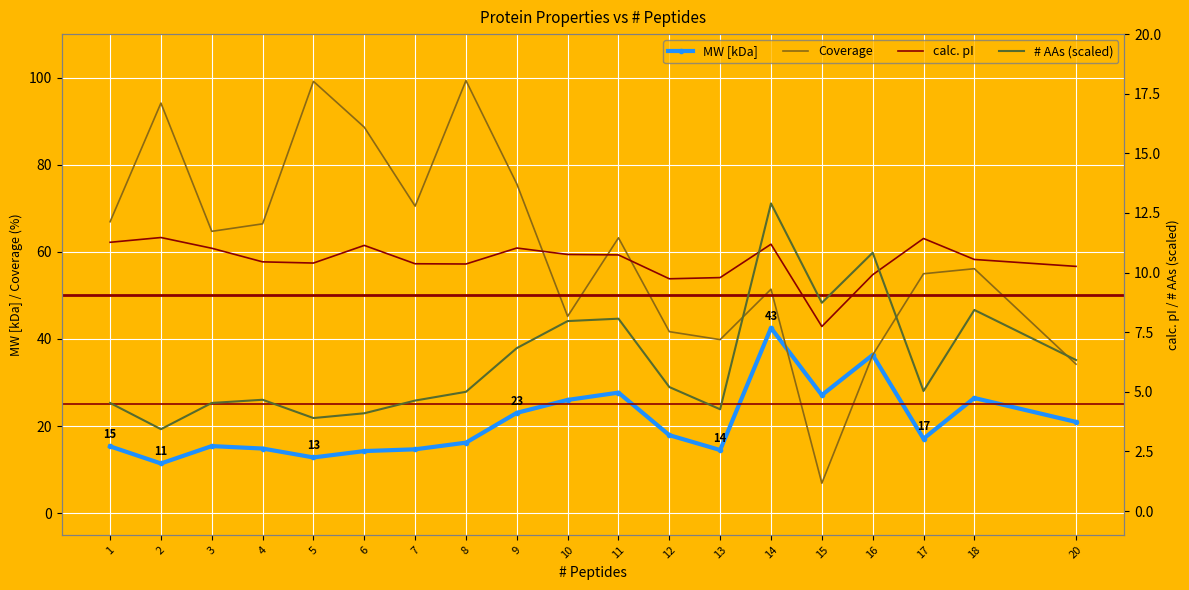

True or false: # AAs (scaled) and MW [kDa] intersect in this chart.

False